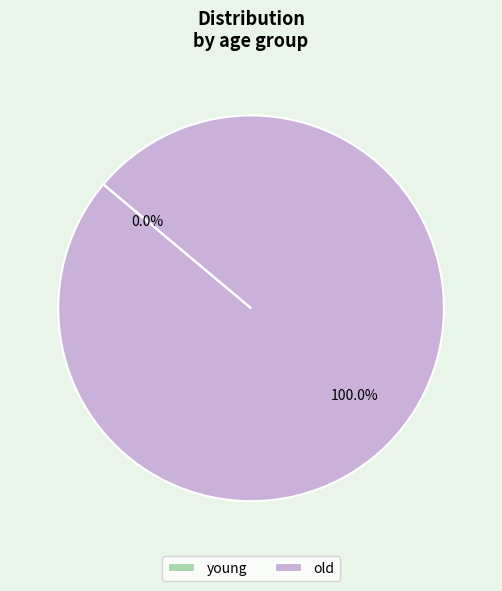

To the nearest percent, what is the average slice percentage?

50%